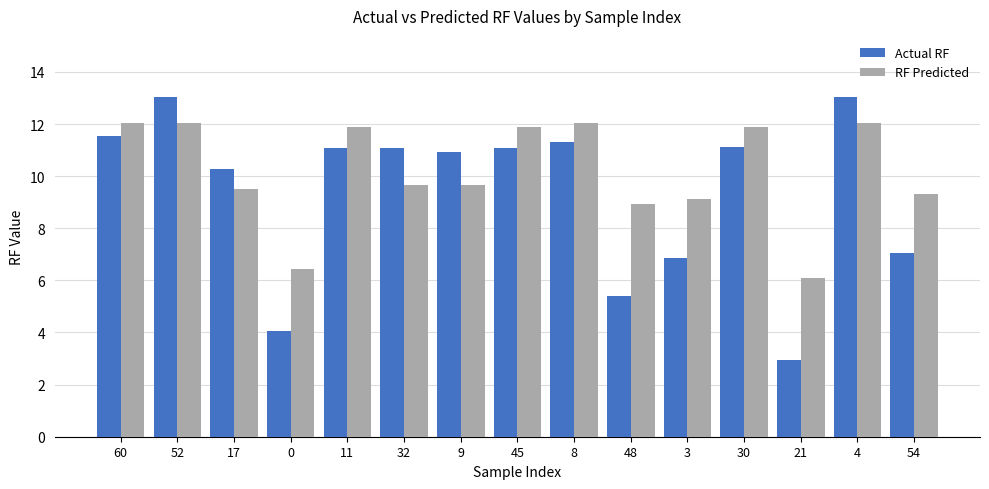

How many data points does each series have?

15